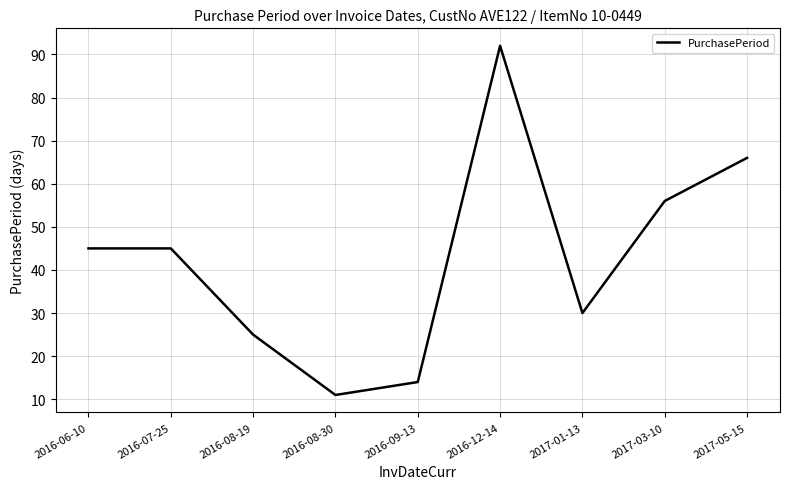

True or false: the data shows 71 at 2016-07-25.

False